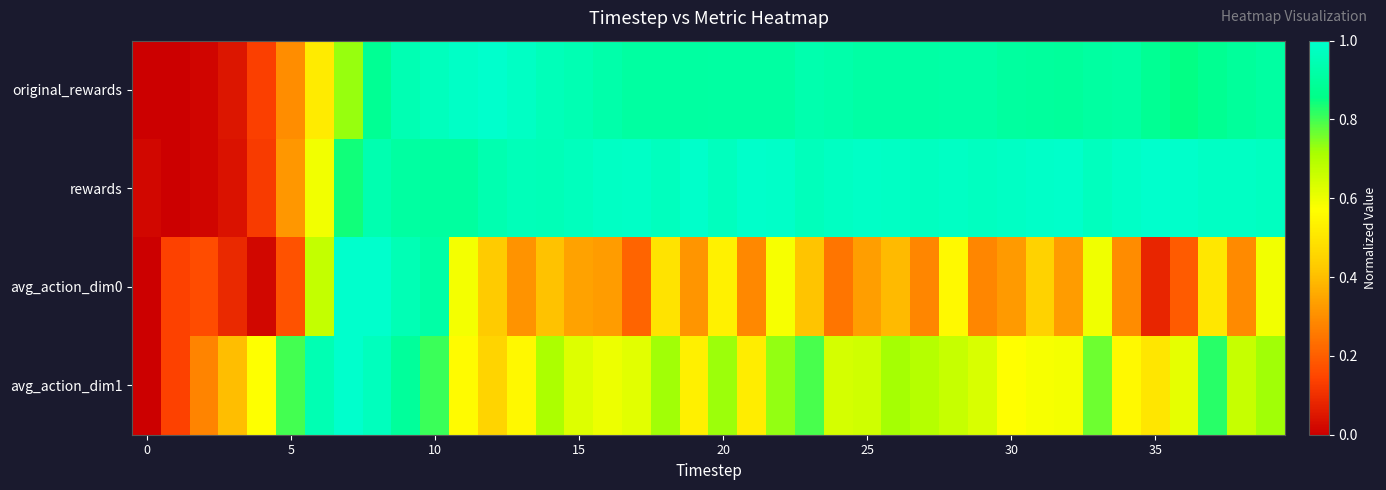

How many series are shown in this chart?

4